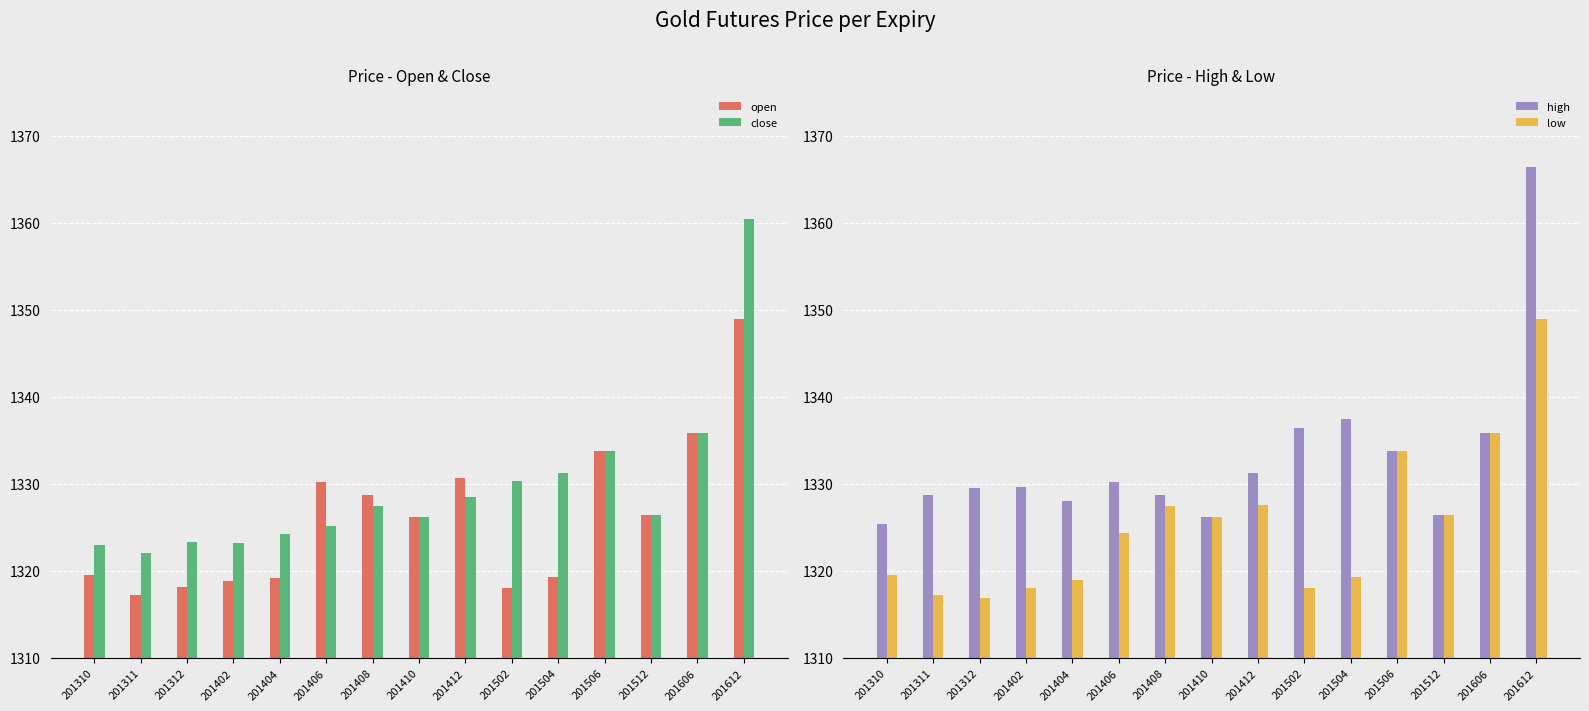

What is the lowest value of the open series?

1317.2